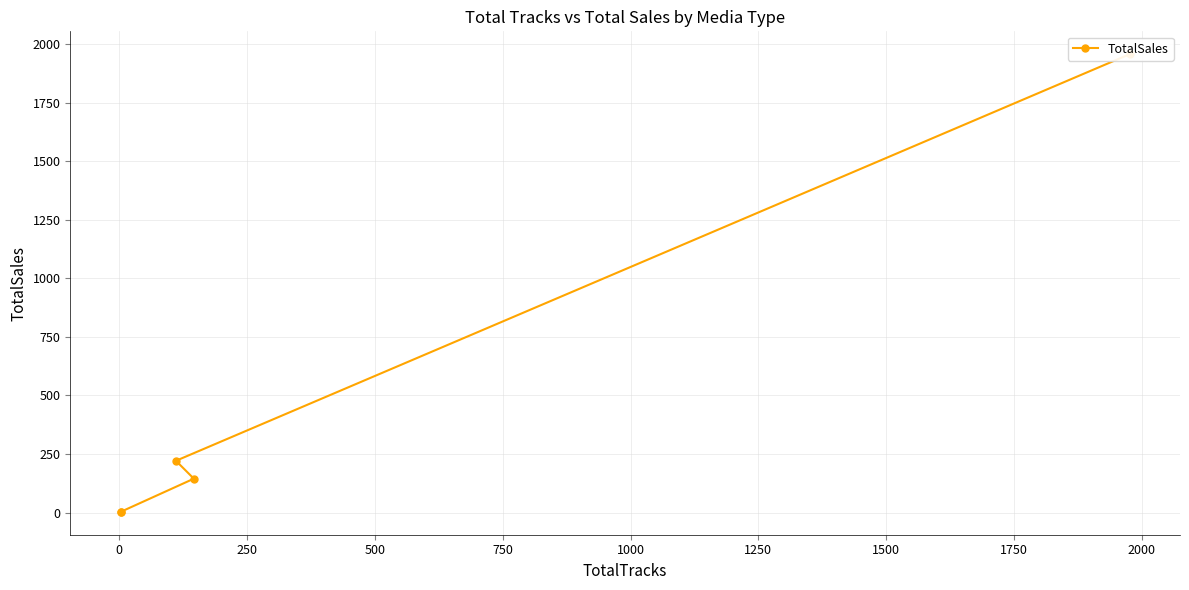

What is the sum of the values at 500 and −250?

1960.2